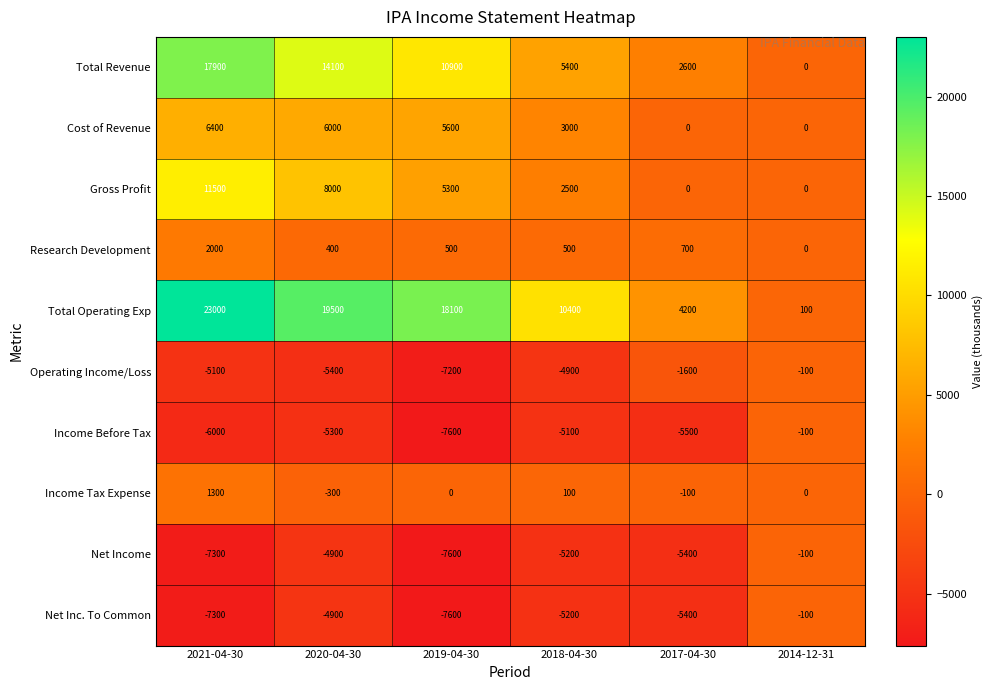

At which category is the sum across all series the highest?

2021-04-30